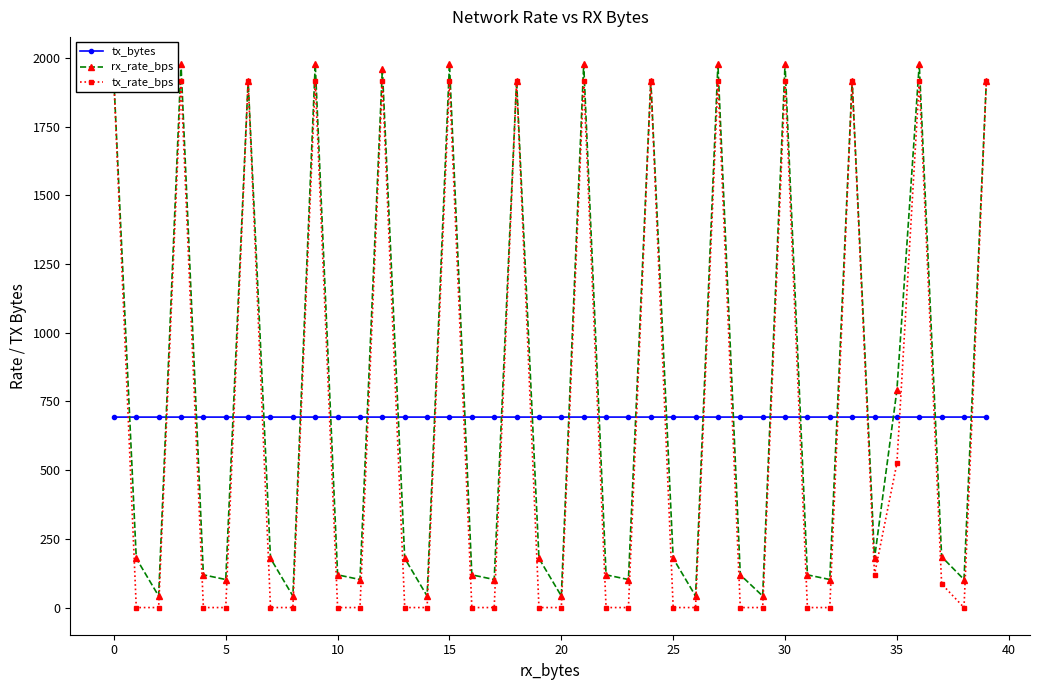

In tx_rate_bps, how many points are lower than both neighbors (excluding endpoints)?

2